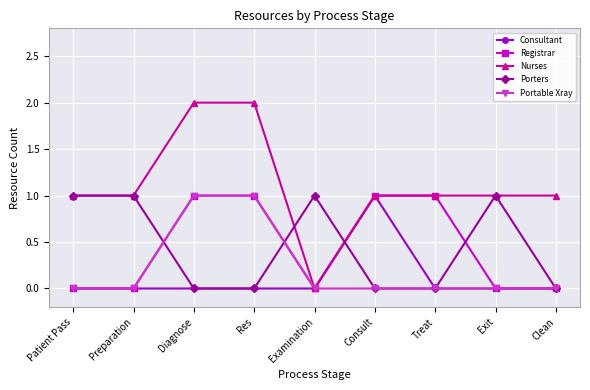

What are all the series names shown in the legend?

Consultant, Registrar, Nurses, Porters, Portable Xray